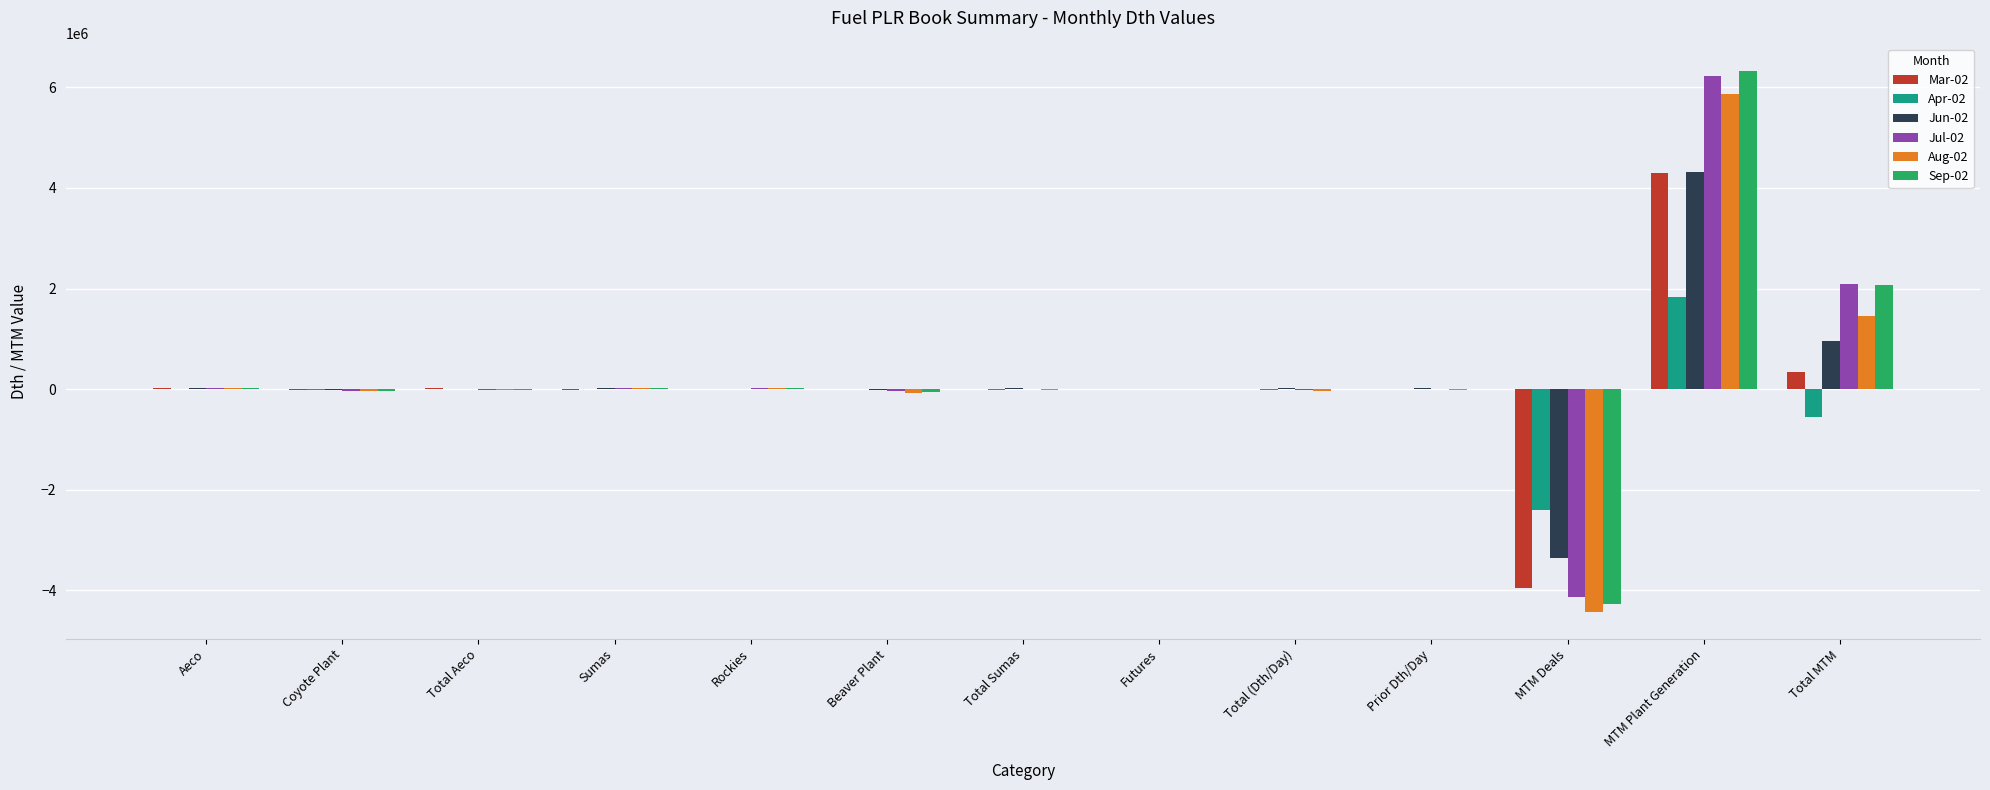

Is the value of Jun-02 at Prior Dth/Day greater than the value of Jul-02 at Total MTM?

No